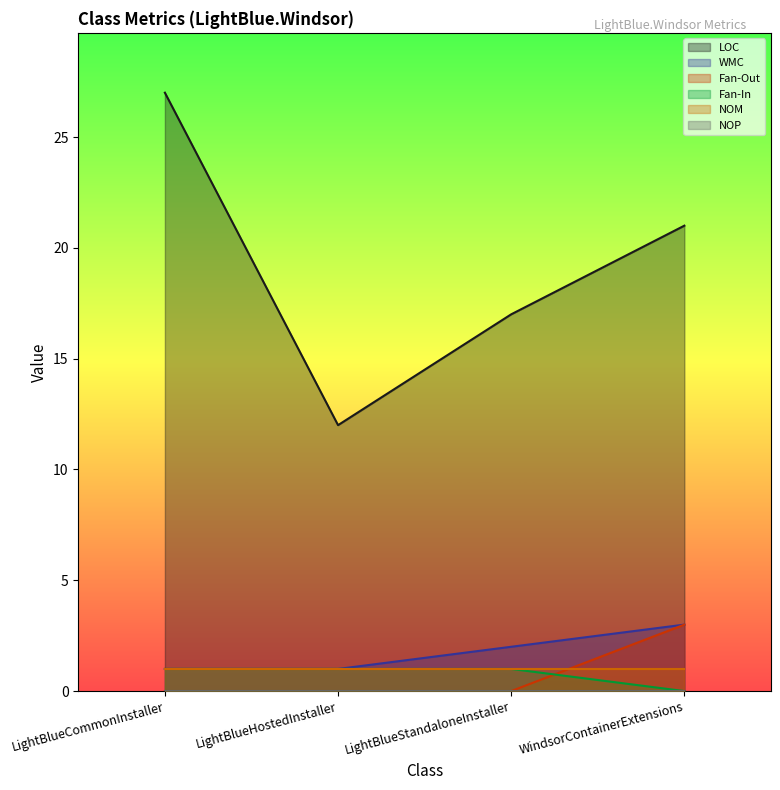

What is the label of the 2nd point from the left?

LightBlueHostedInstaller